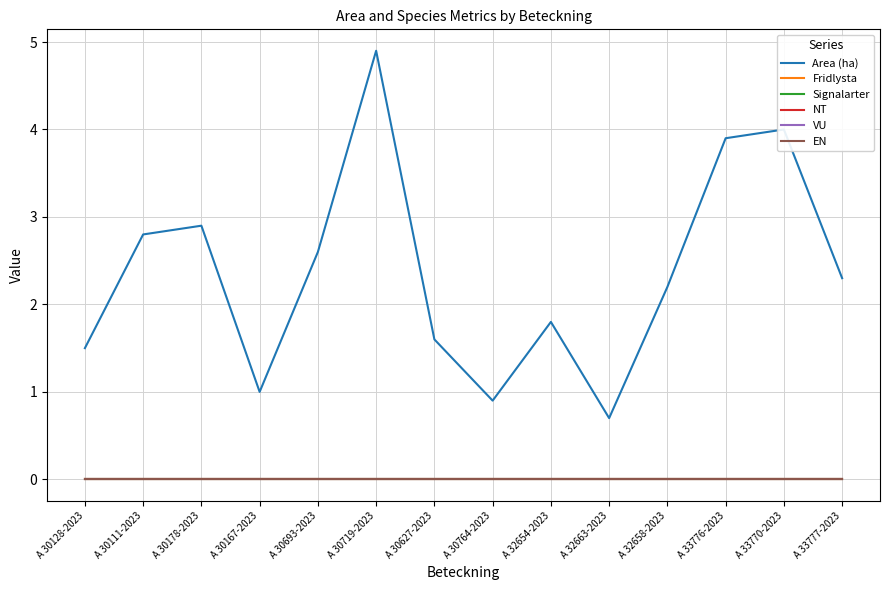

Does the chart have visible grid lines?

Yes